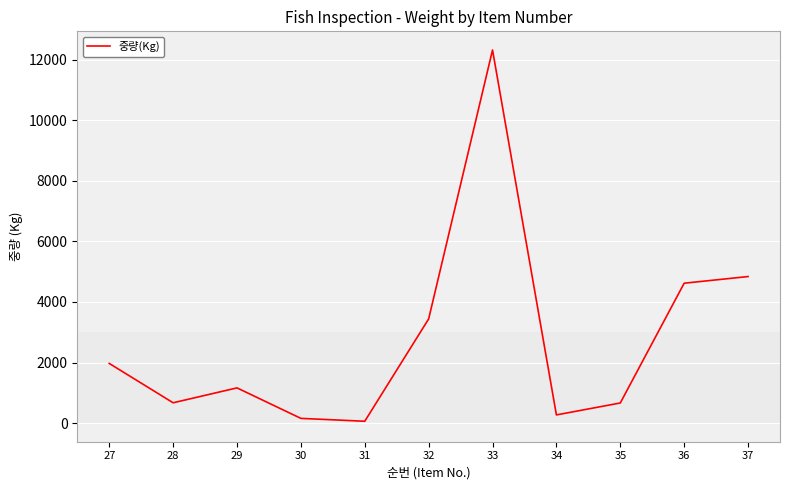

What is the difference between the maximum and minimum values?

12264